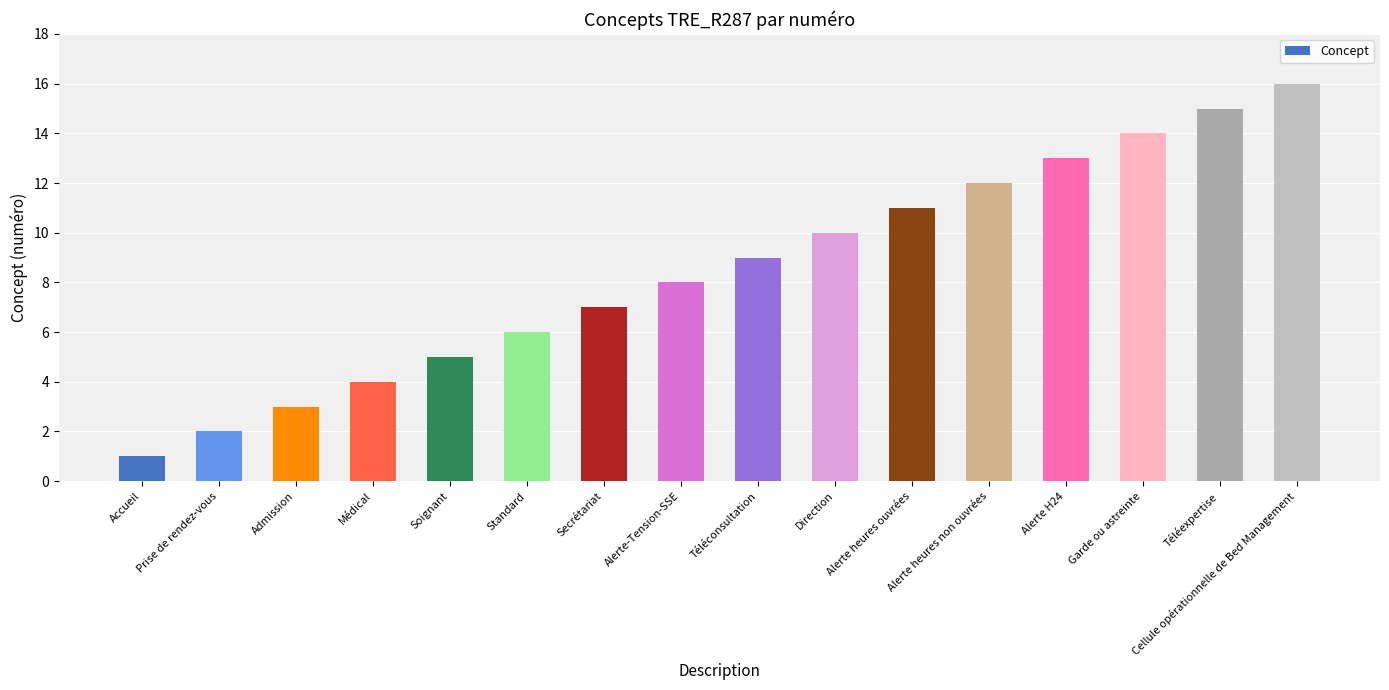

What is the minimum value shown in the chart?

1